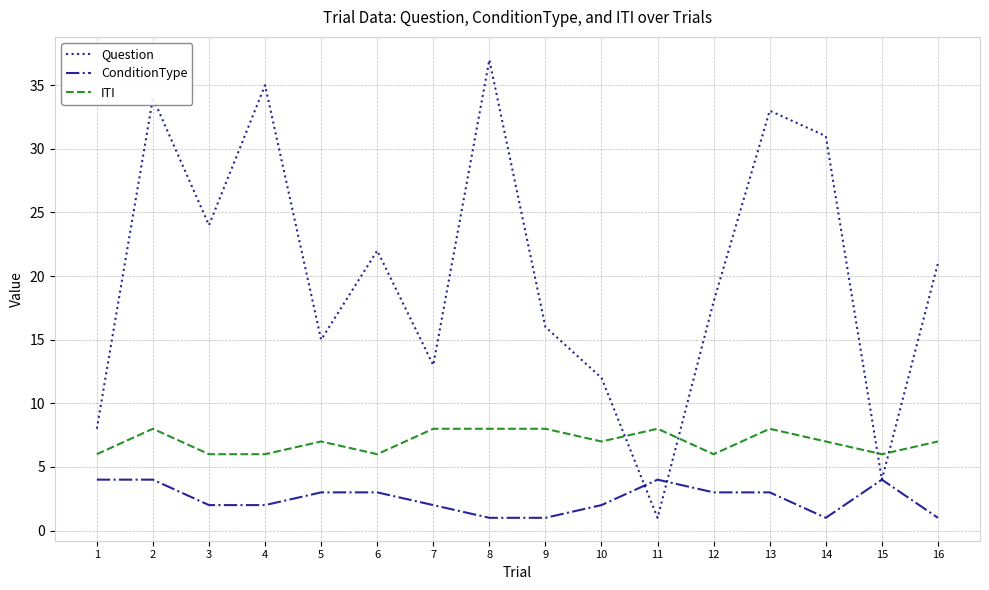

At which label does Question reach its minimum?

11